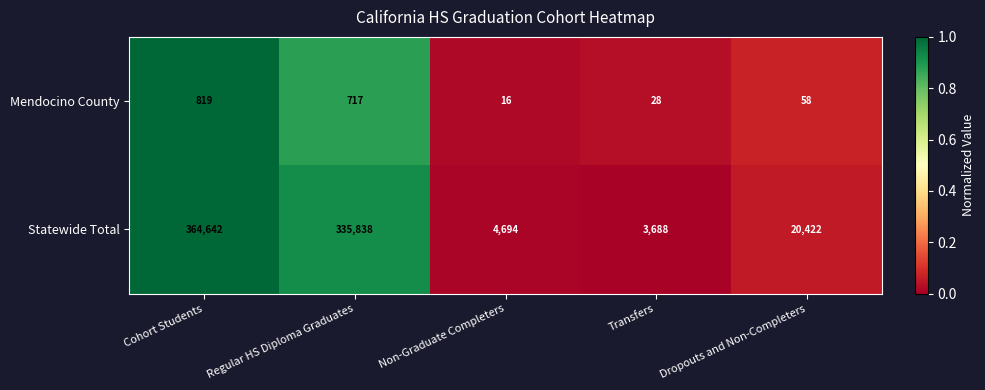

What is the highest value of the Mendocino County series?

819